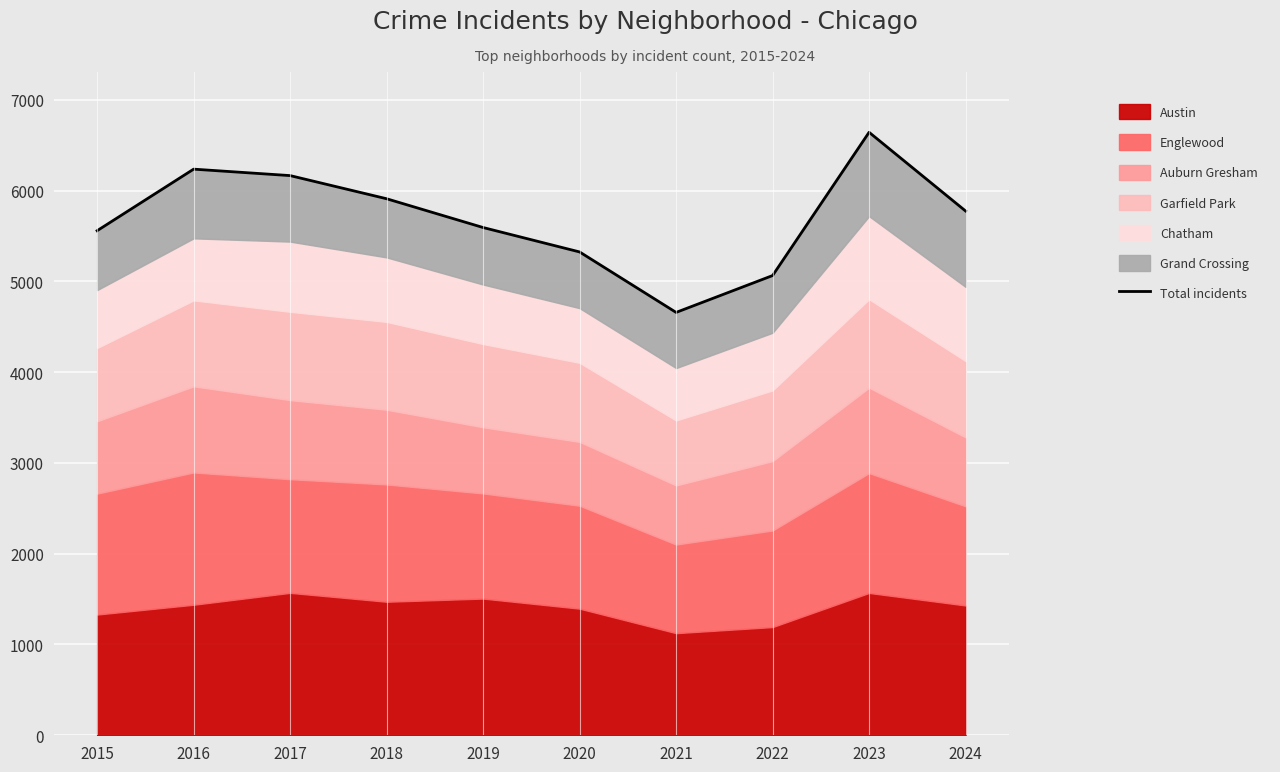

What is the sum of the values at 2017 and 2022?

11229